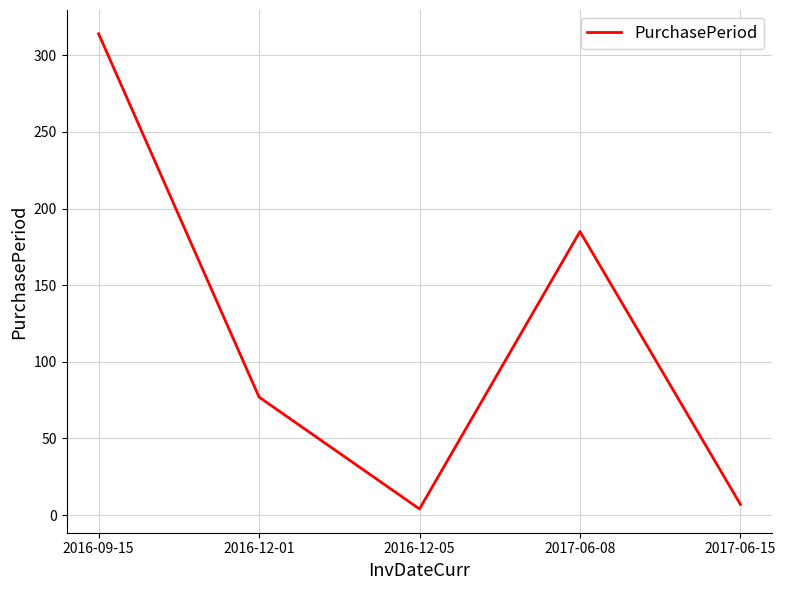

What is the minimum value shown in the chart?

4